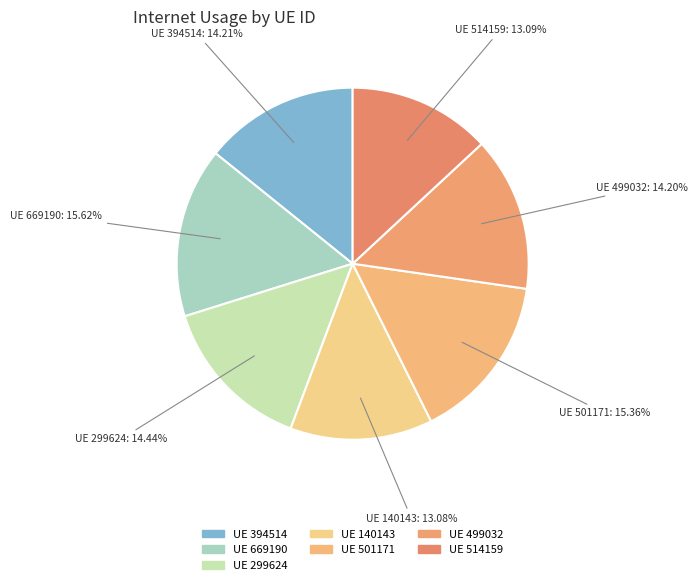

How many slices are in this pie chart?

7